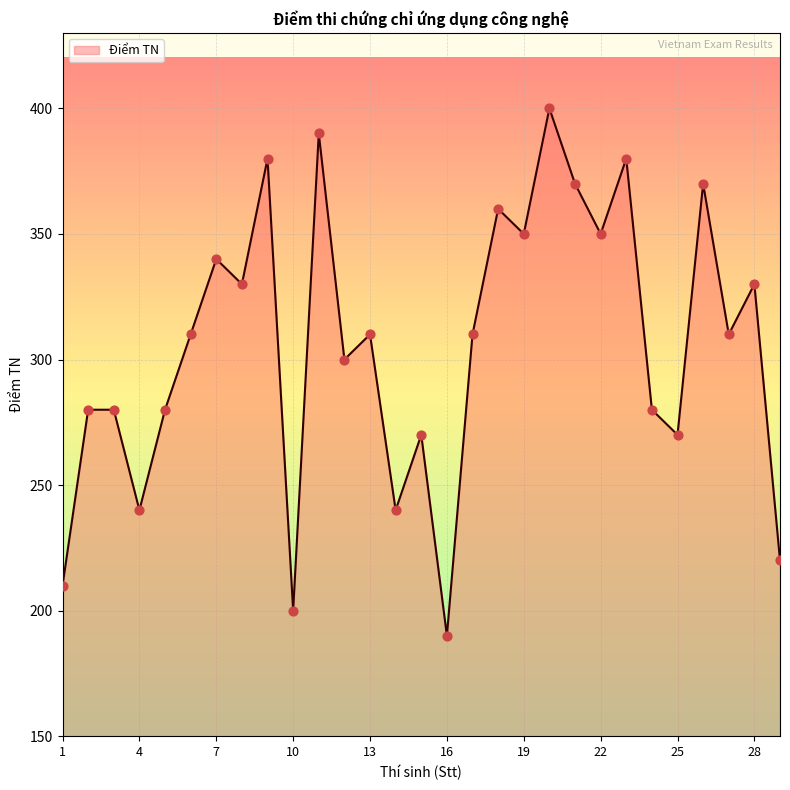

What is the difference between the maximum and minimum values?

210